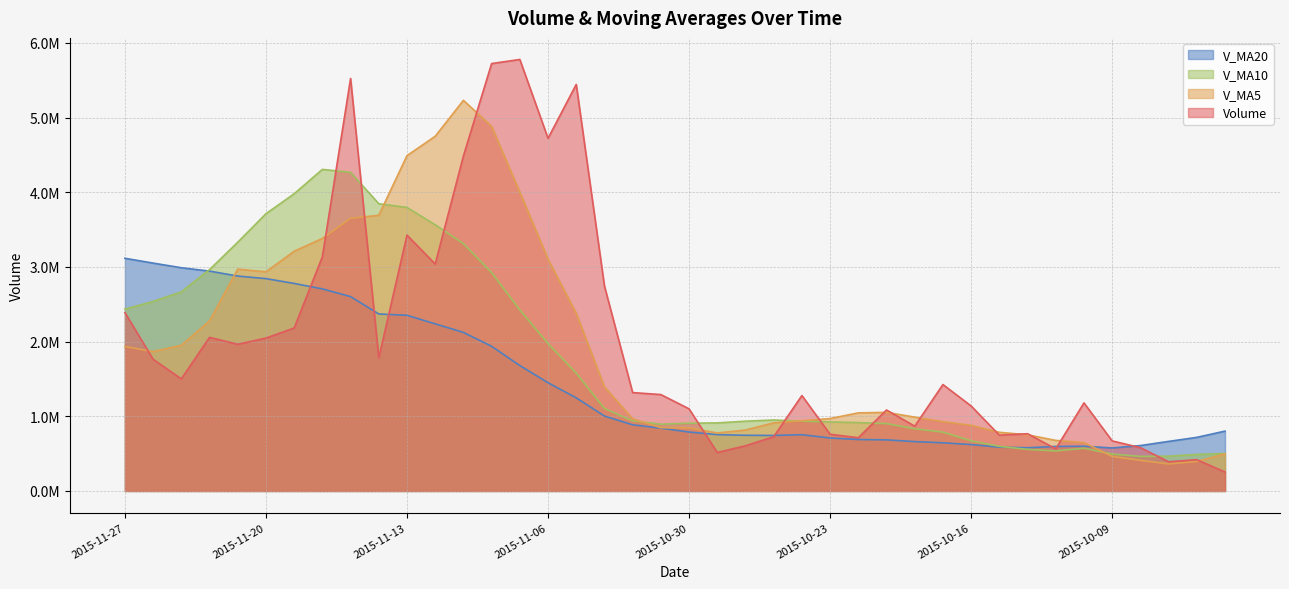

True or false: volume and v_ma20 intersect in this chart.

True